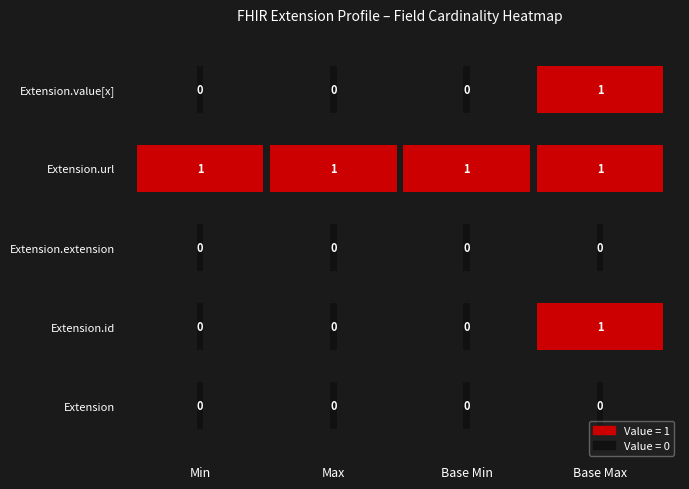

Which series changed the most between Min and Base Min?

Extension